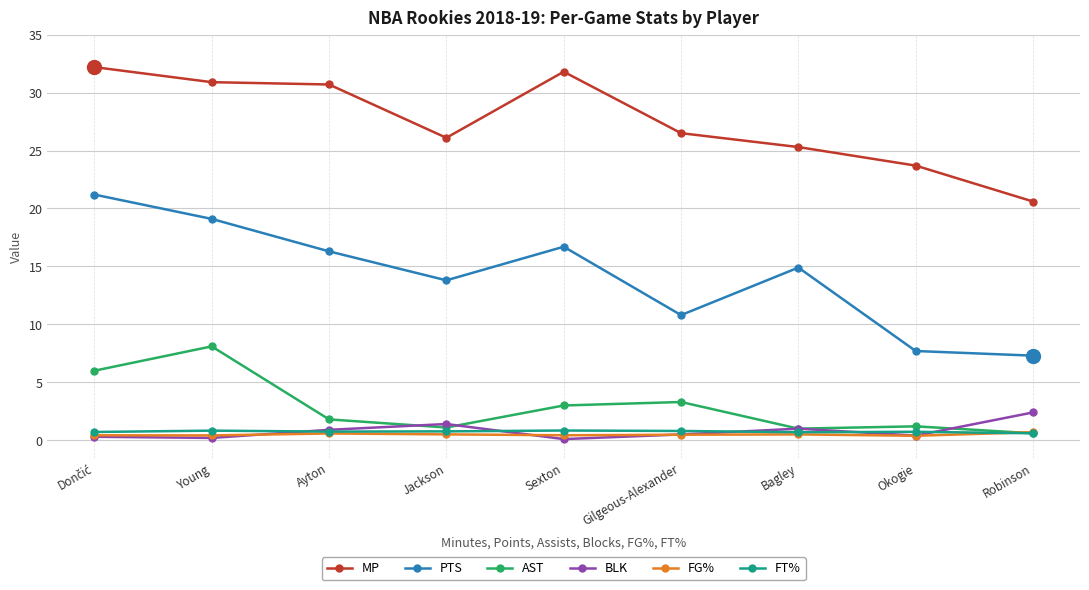

Where is the first local maximum for PTS?

Sexton